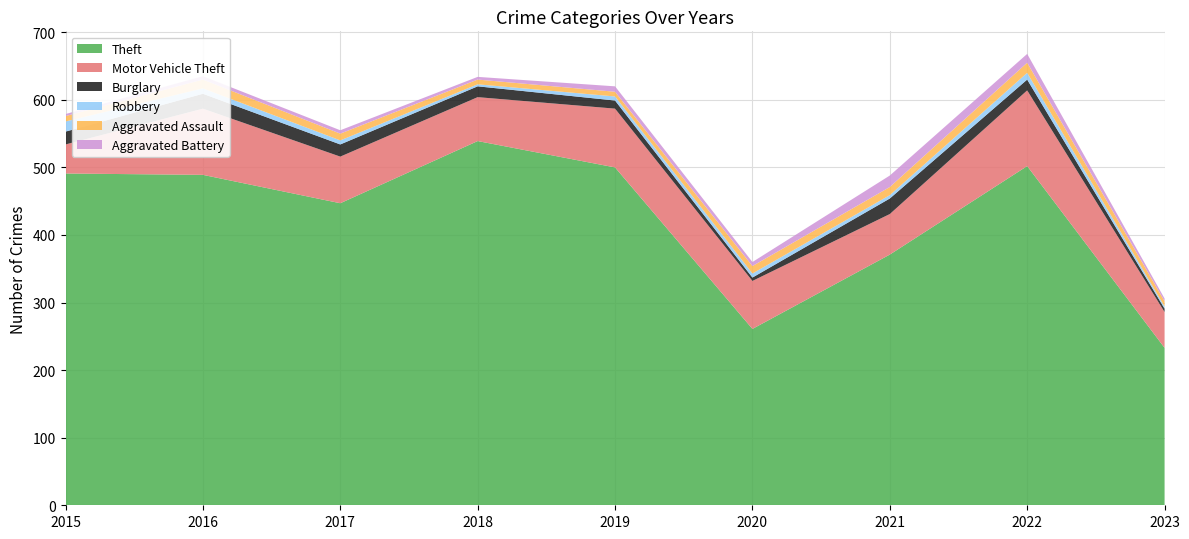

Reading left to right, list all the values displayed in this chart.

Theft: 2015=491	2016=489	2017=447	2018=539	2019=500	2020=261	2021=371	2022=502	2023=233
Motor Vehicle Theft: 2015=43	2016=98	2017=69	2018=65	2019=87	2020=71	2021=60	2022=112	2023=53
Burglary: 2015=19	2016=22	2017=18	2018=16	2019=12	2020=5	2021=23	2022=16	2023=5
Robbery: 2015=15	2016=8	2017=6	2018=3	2019=6	2020=6	2021=5	2022=10	2023=3
Aggravated Assault: 2015=8	2016=13	2017=10	2018=7	2019=7	2020=11	2021=12	2022=15	2023=8
Aggravated Battery: 2015=3	2016=5	2017=5	2018=4	2019=8	2020=6	2021=17	2022=13	2023=4